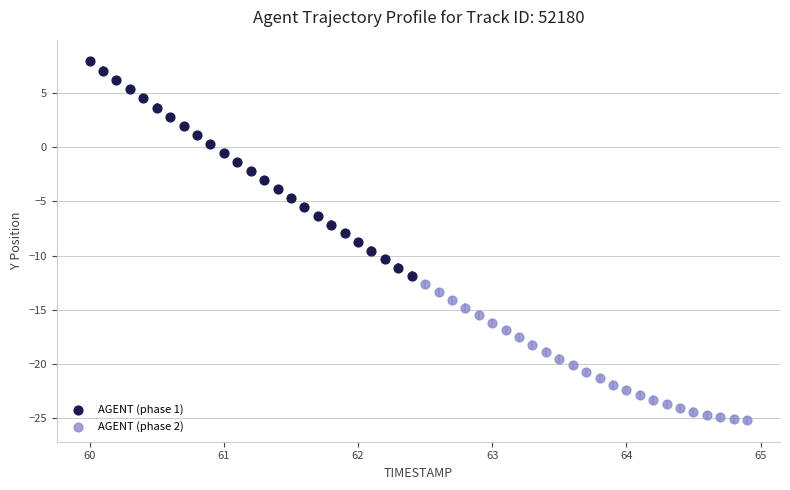

Which series reaches the maximum Y coordinate?

AGENT (phase 1)